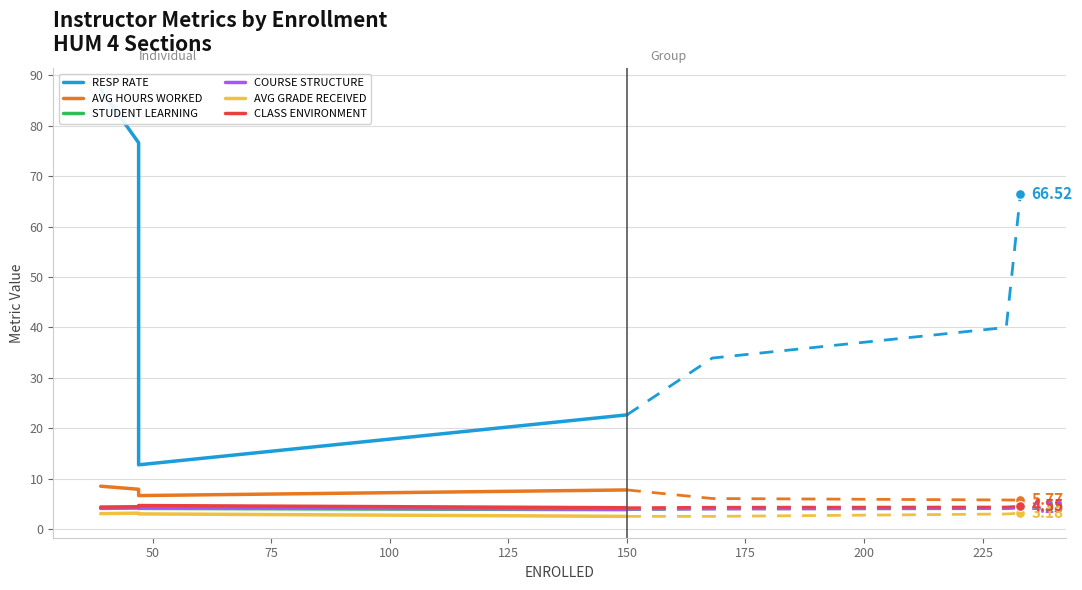

Which series contains the highest Y value?

RESP RATE